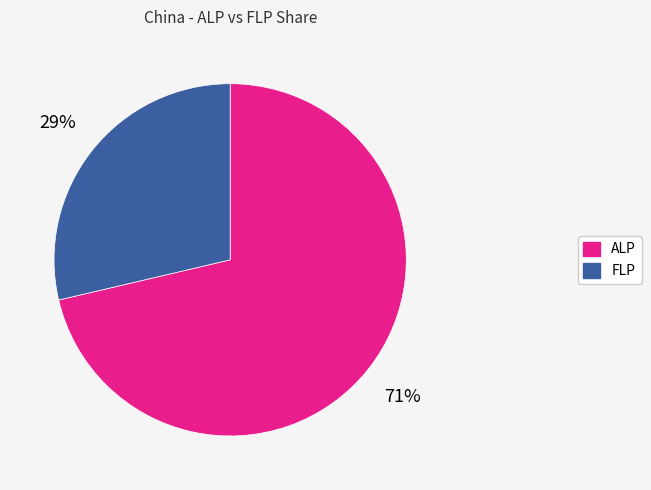

What percentage is the FLP slice, to the nearest percent?

29%